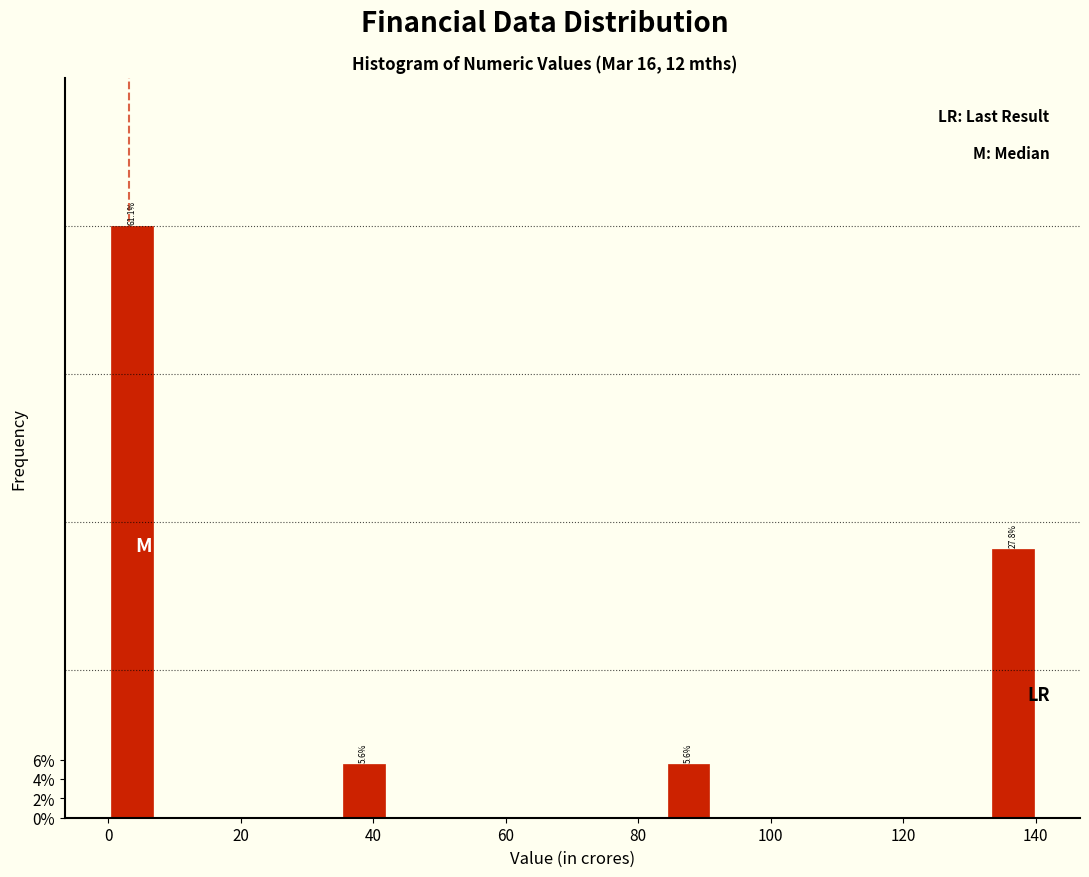

Read against the x-axis, roughly where is the centre of the tallest bar?

4